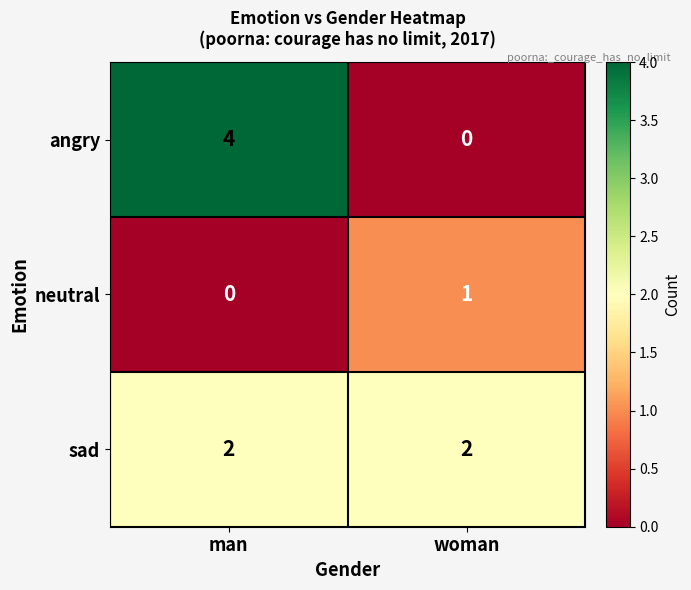

Reading left to right, what are all the values shown in this chart?

angry: man=4	woman=0
neutral: man=0	woman=1
sad: man=2	woman=2